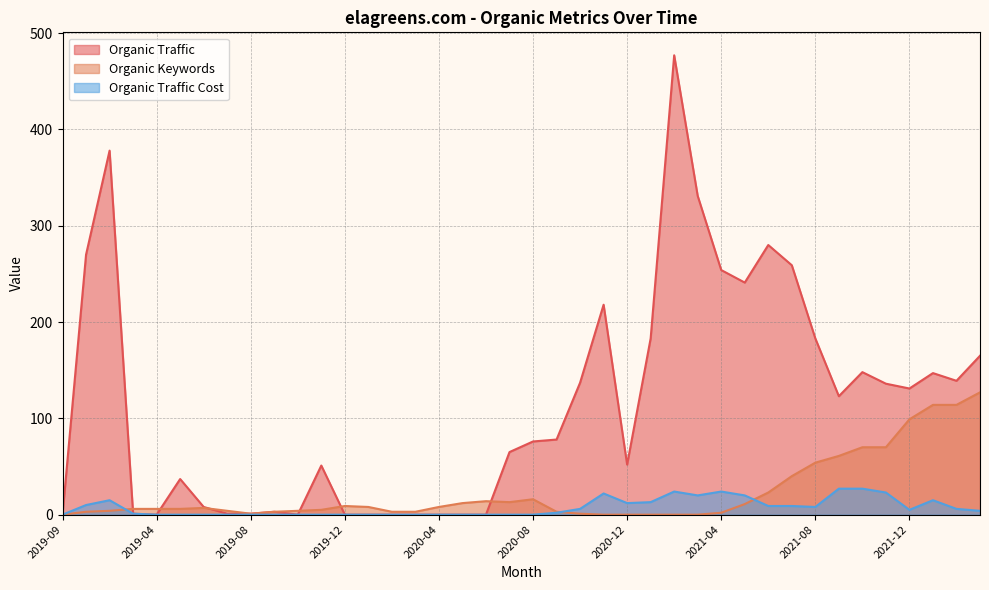

List the series in order of their peak value, lowest first.

Organic Traffic Cost, Organic Keywords, Organic Traffic